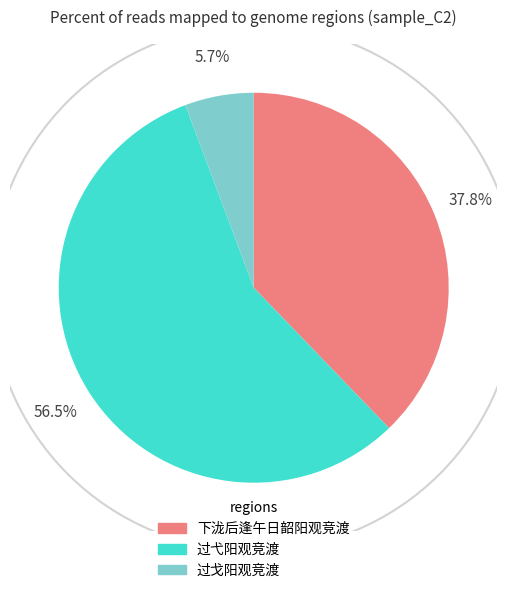

To the nearest percent, what is the difference between the 下泷后逢午日韶阳观竞渡 and 过弋阳观竞渡 slice percentages?

19%